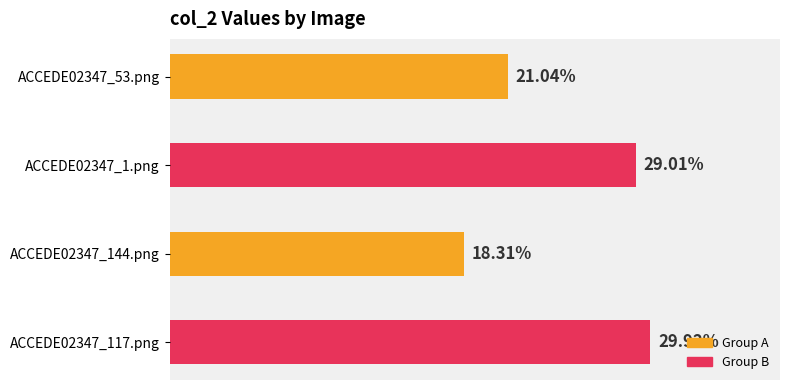

What is the sum of all values?

1.0